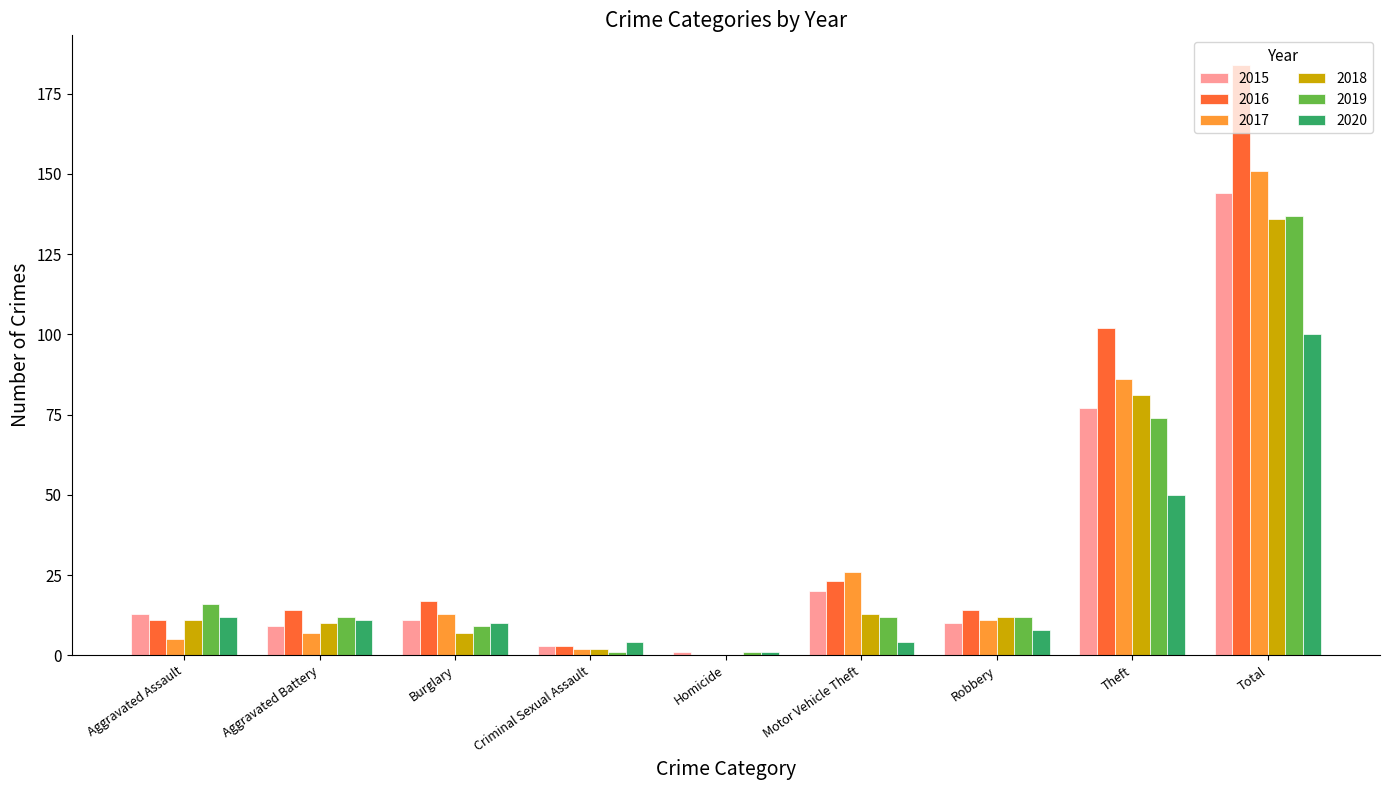

How many series are shown in this chart?

6